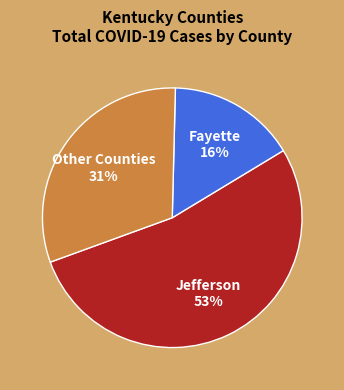

What is the largest slice in the pie chart?

Jefferson